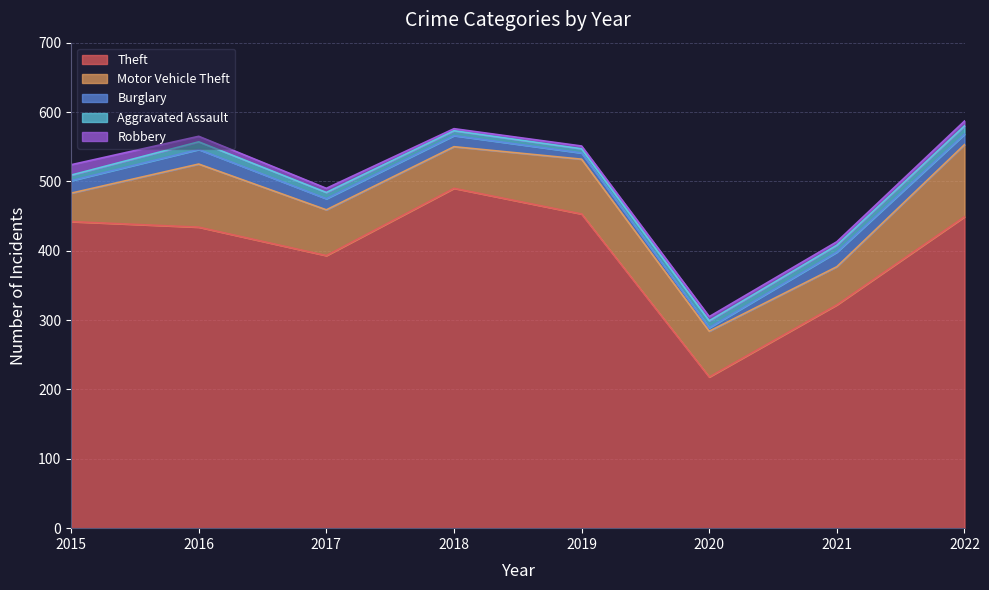

Which category has the highest value across all series?

2018